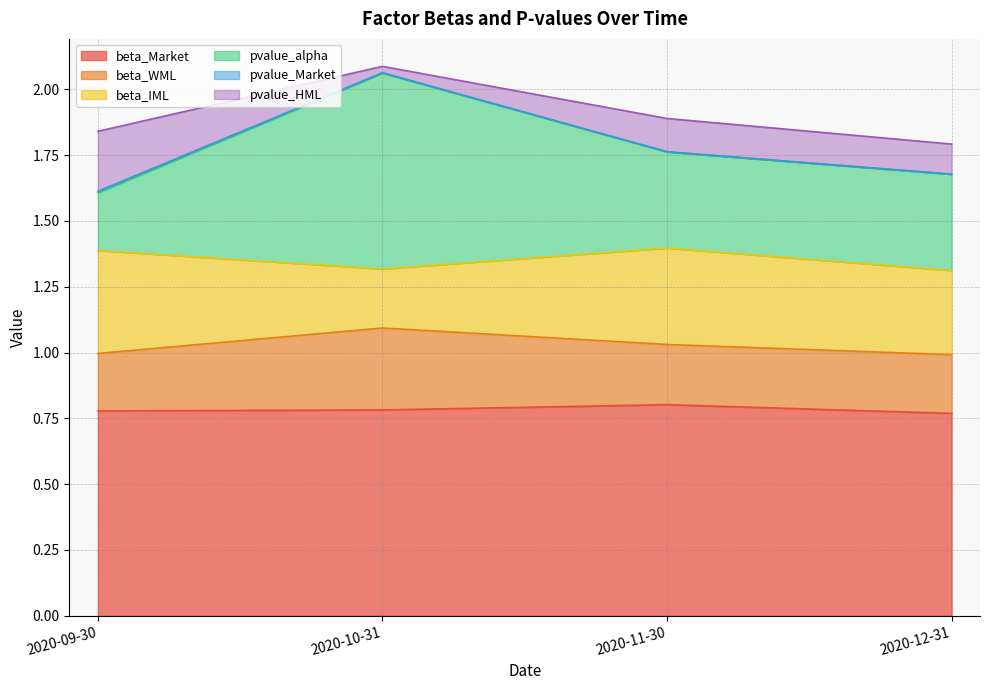

Count the pvalue_HML values in the range 0 to 1.

4